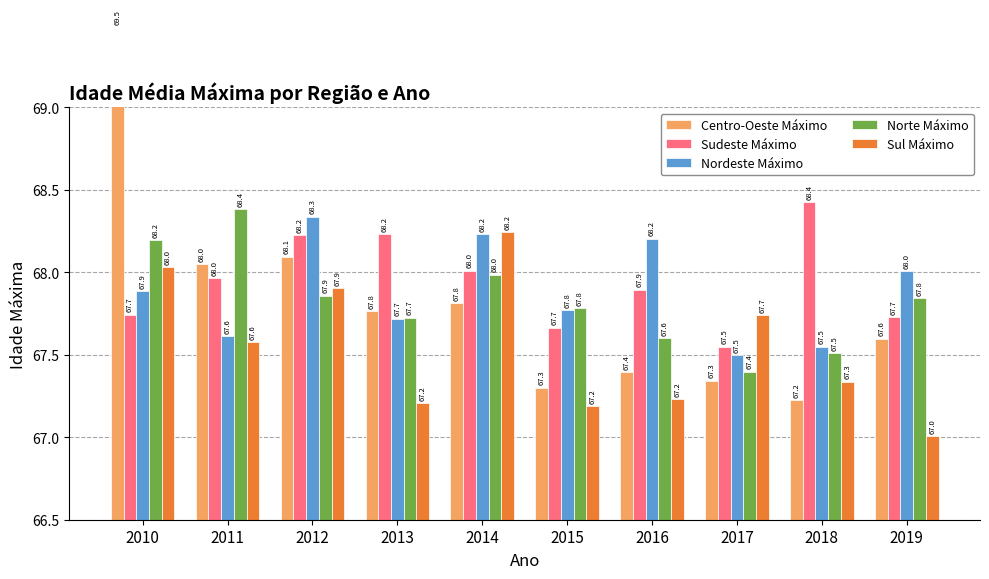

What are all the series names shown in the legend?

Centro-Oeste Máximo, Sudeste Máximo, Nordeste Máximo, Norte Máximo, Sul Máximo